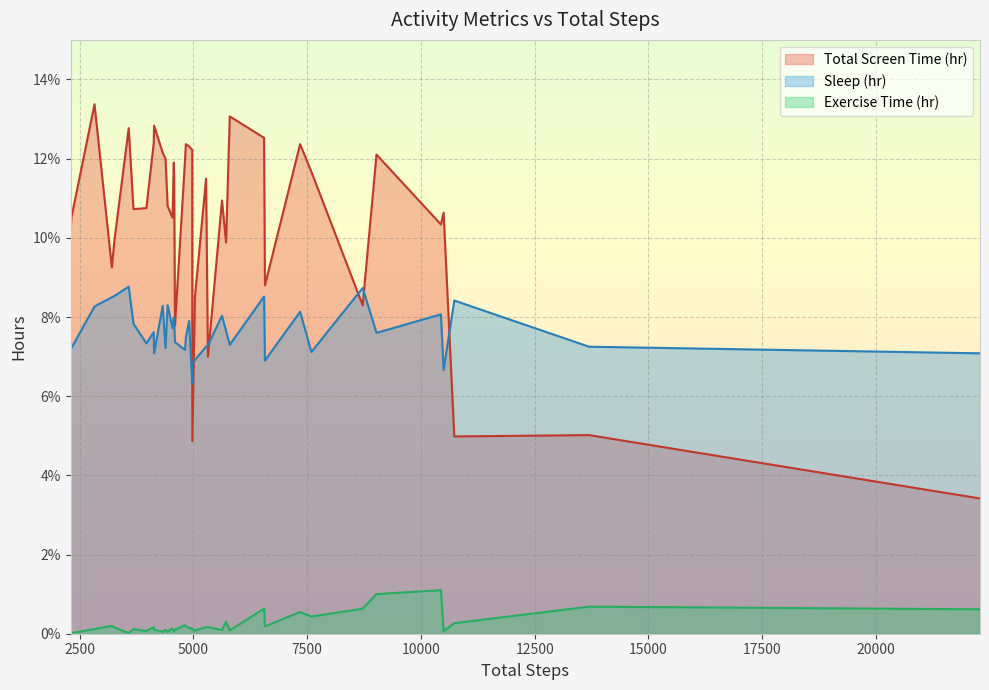

True or false: Exercise Time (hr) and Total Screen Time (hr) cross at least once.

False